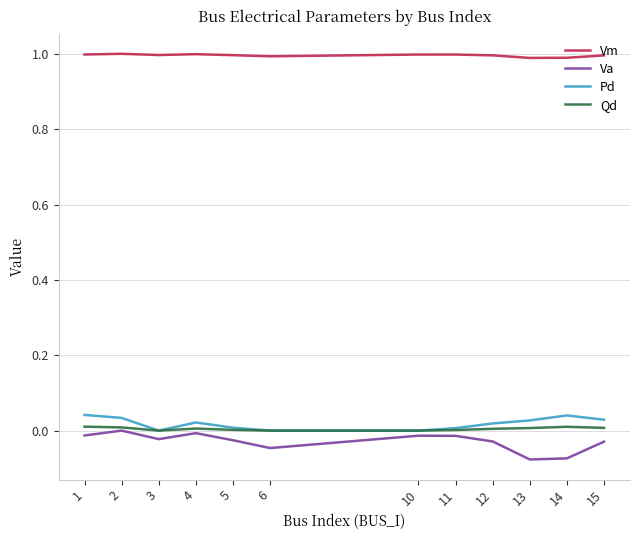

True or false: Vm and Pd cross at least once.

False